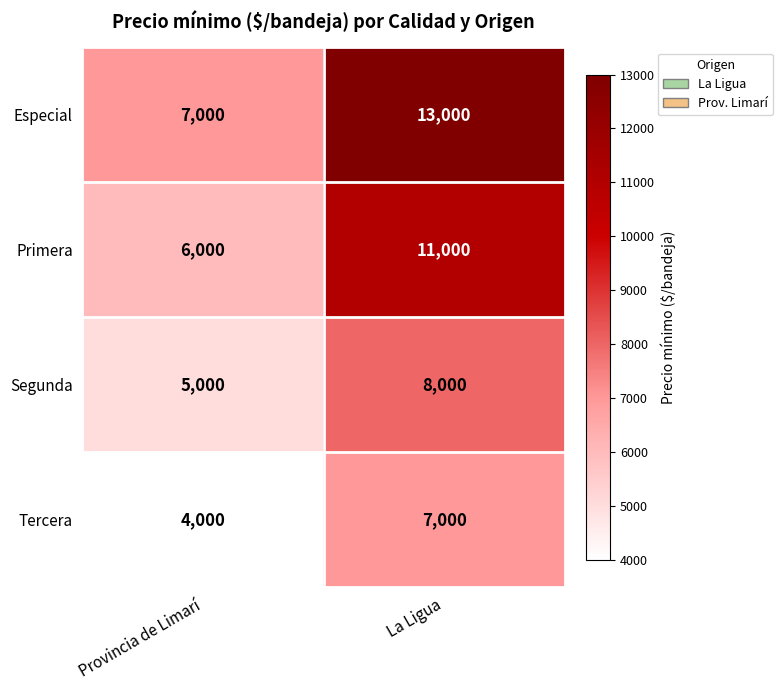

What is the spread (max minus min) of values at La Ligua?

6000